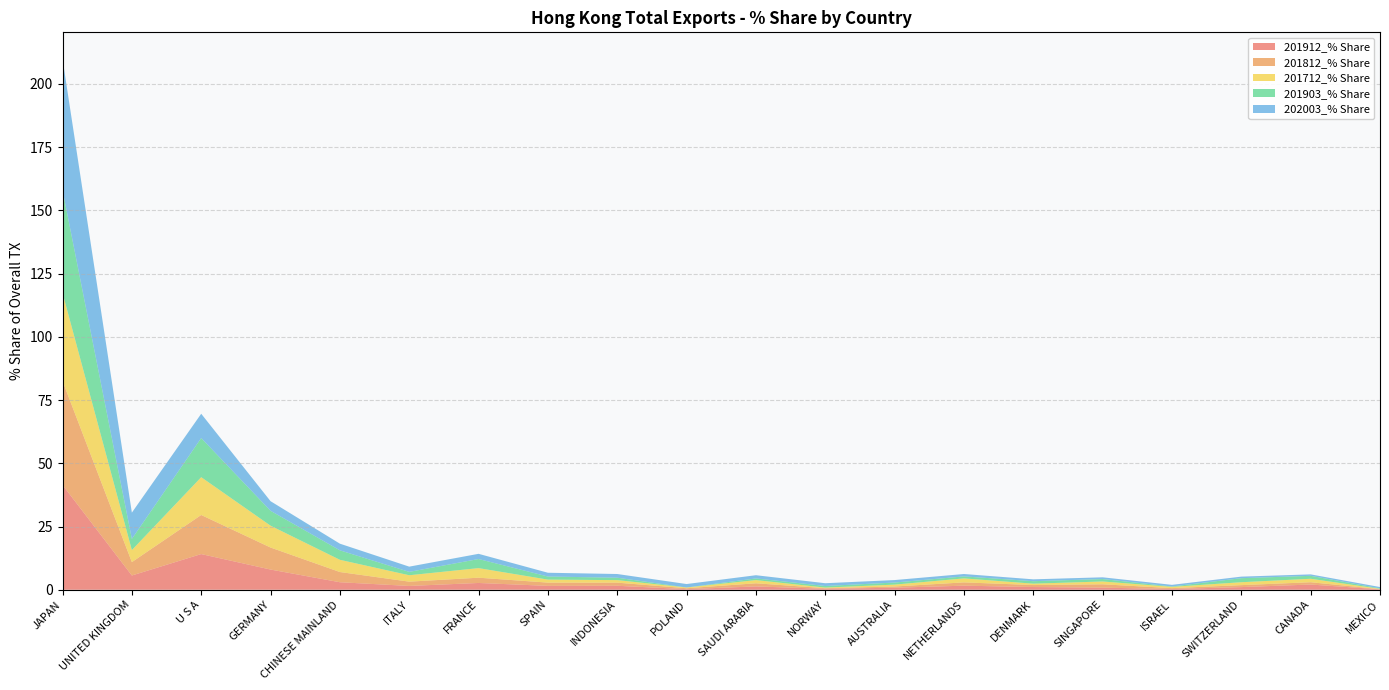

Reading left to right, list all the values displayed in this chart.

201912_% Share: JAPAN=41.4	UNITED KINGDOM=5.6	U S A=14.1	GERMANY=8.0	CHINESE MAINLAND=3.0	ITALY=1.5	FRANCE=2.7	SPAIN=1.5	INDONESIA=1.6	POLAND=0.2	SAUDI ARABIA=1.3	NORWAY=0.4	AUSTRALIA=0.8	NETHERLANDS=1.6	DENMARK=1.1	SINGAPORE=0.8	ISRAEL=0.3	SWITZERLAND=1.1	CANADA=2.1	MEXICO=0.2
201812_% Share: JAPAN=41.1	UNITED KINGDOM=5.3	U S A=15.4	GERMANY=8.7	CHINESE MAINLAND=4.0	ITALY=1.7	FRANCE=2.1	SPAIN=1.3	INDONESIA=1.2	POLAND=0.4	SAUDI ARABIA=1.2	NORWAY=0.2	AUSTRALIA=0.5	NETHERLANDS=1.3	DENMARK=0.8	SINGAPORE=1.3	ISRAEL=0.3	SWITZERLAND=0.8	CANADA=0.9	MEXICO=0.1
201712_% Share: JAPAN=34.8	UNITED KINGDOM=4.8	U S A=14.9	GERMANY=8.6	CHINESE MAINLAND=4.8	ITALY=2.5	FRANCE=3.8	SPAIN=1.2	INDONESIA=1.0	POLAND=0.3	SAUDI ARABIA=1.3	NORWAY=0.2	AUSTRALIA=0.7	NETHERLANDS=1.6	DENMARK=0.6	SINGAPORE=1.1	ISRAEL=0.5	SWITZERLAND=1.2	CANADA=1.4	MEXICO=0.1
201903_% Share: JAPAN=40.6	UNITED KINGDOM=4.4	U S A=15.5	GERMANY=5.9	CHINESE MAINLAND=3.7	ITALY=1.3	FRANCE=3.6	SPAIN=1.2	INDONESIA=0.9	POLAND=0.0	SAUDI ARABIA=0.7	NORWAY=0.6	AUSTRALIA=0.8	NETHERLANDS=0.8	DENMARK=1.0	SINGAPORE=1.0	ISRAEL=0.1	SWITZERLAND=1.6	CANADA=1.2	MEXICO=0.2
202003_% Share: JAPAN=51.9	UNITED KINGDOM=10.4	U S A=9.6	GERMANY=3.8	CHINESE MAINLAND=2.6	ITALY=2.1	FRANCE=2.1	SPAIN=1.5	INDONESIA=1.5	POLAND=1.4	SAUDI ARABIA=1.3	NORWAY=1.1	AUSTRALIA=1.0	NETHERLANDS=0.9	DENMARK=0.7	SINGAPORE=0.7	ISRAEL=0.6	SWITZERLAND=0.6	CANADA=0.6	MEXICO=0.5